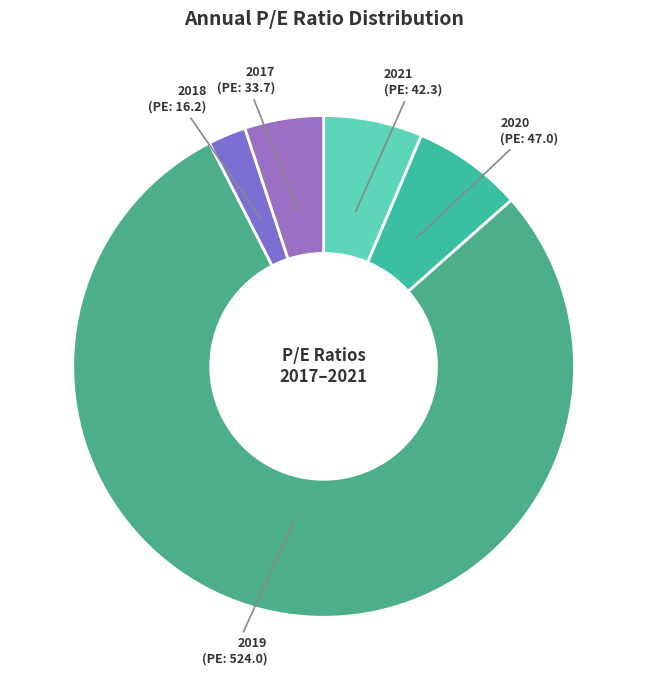

Is there any slice that represents more than half of the pie?

Yes